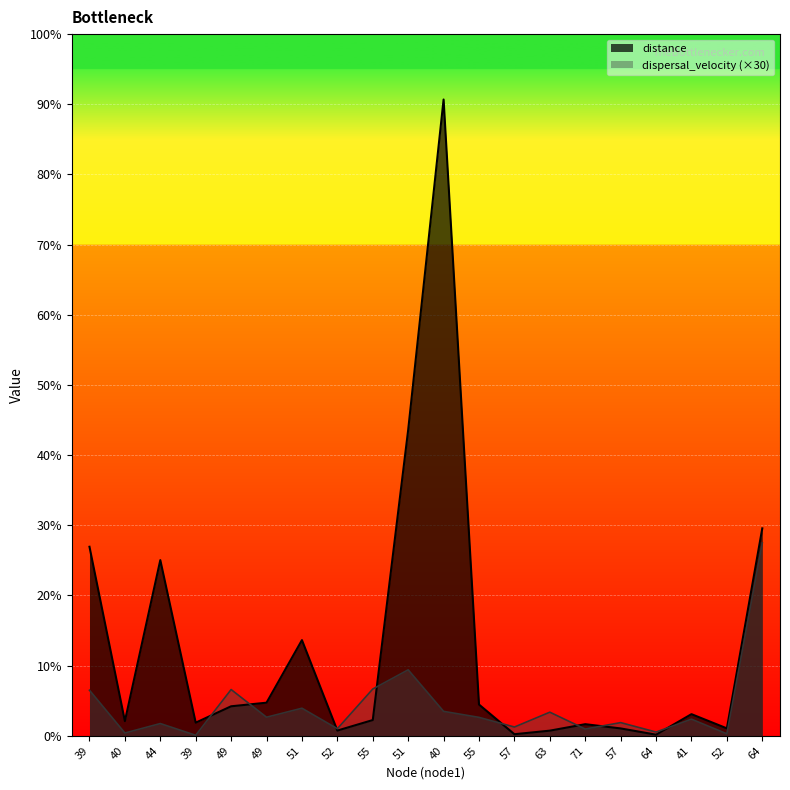

At which category is the sum across all series the highest?

40